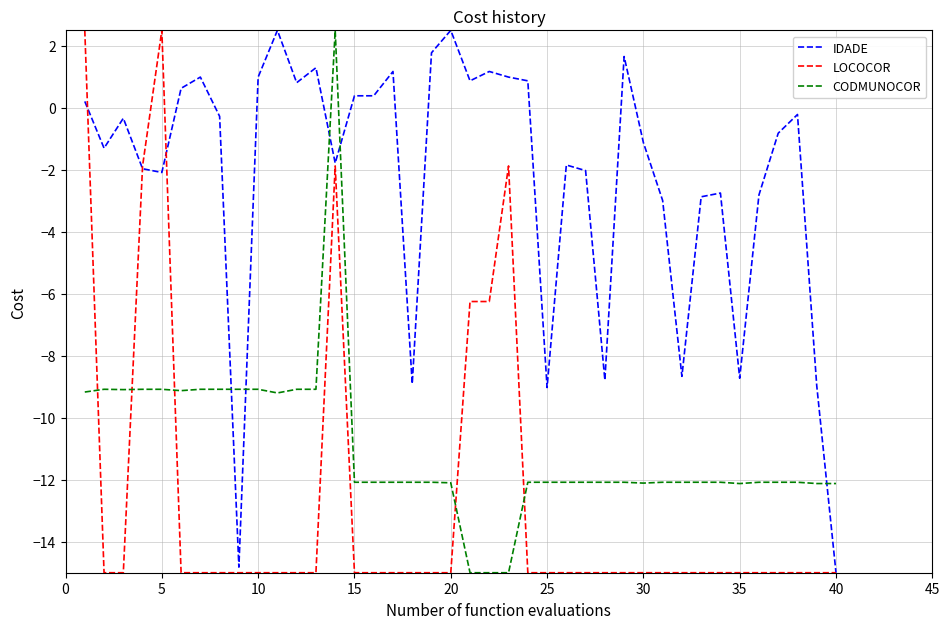

What is the highest value of the CODMUNOCOR series?

2.5